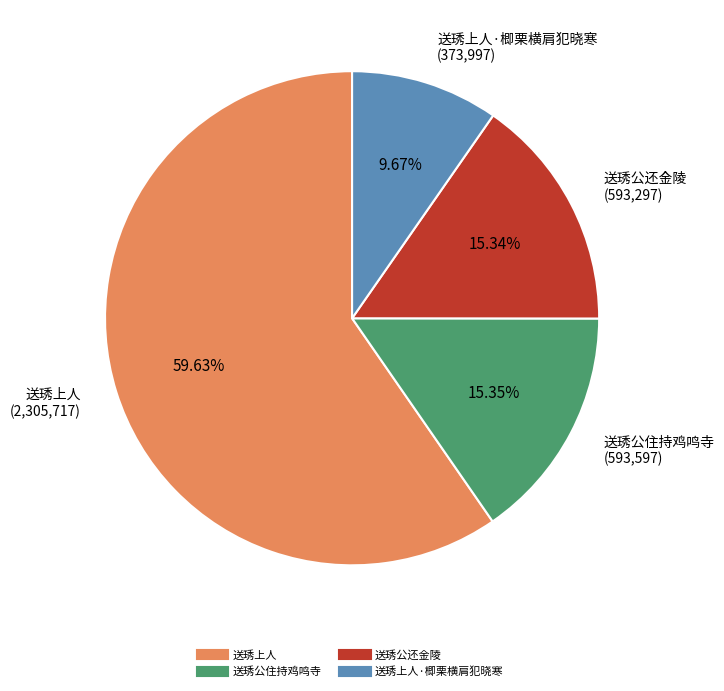

Does any single category account for the majority?

Yes